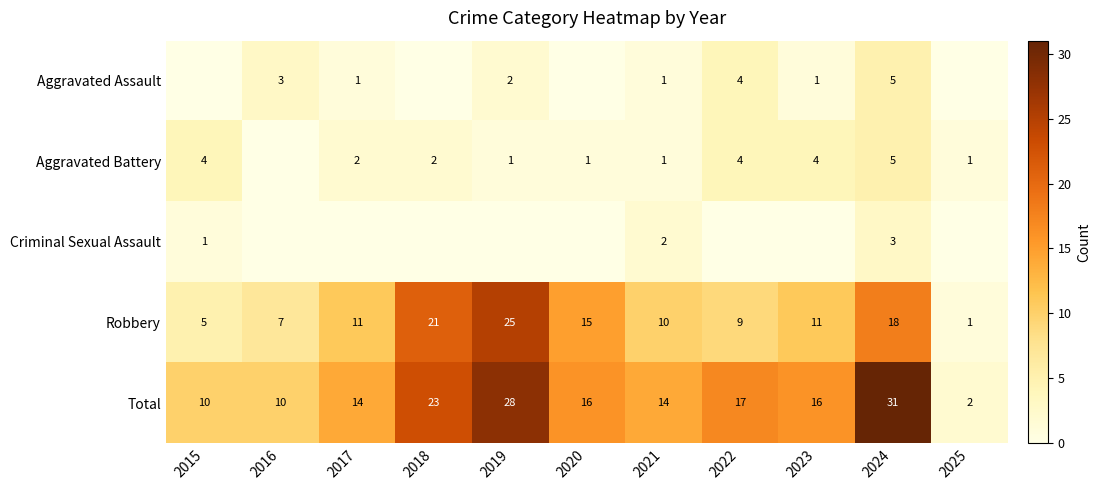

What is the difference between the highest and lowest values at 2021?

13